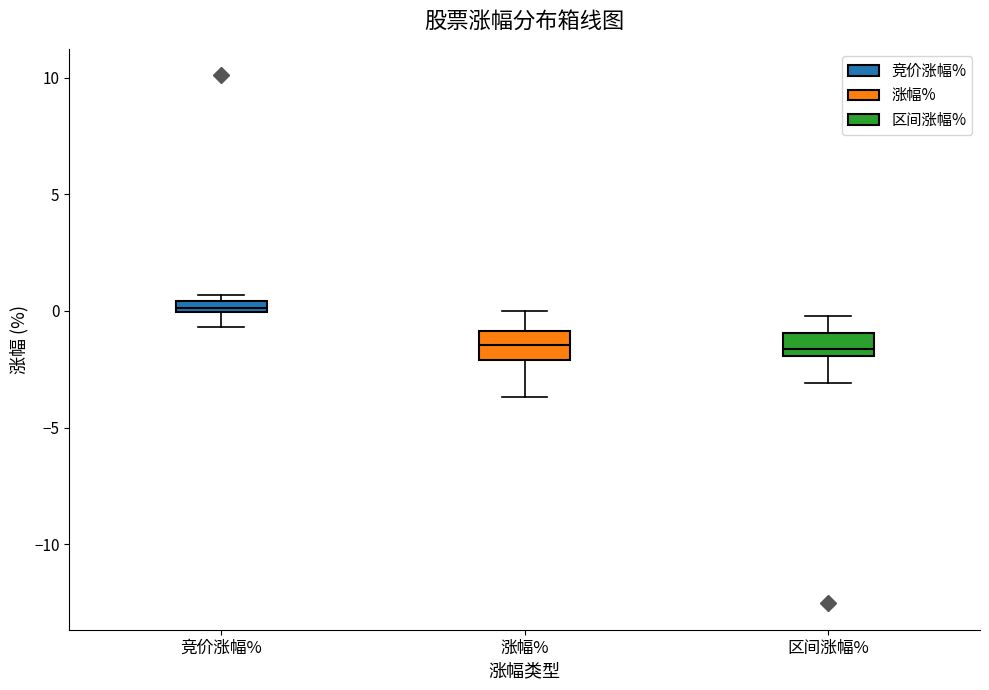

Where does the upper whisker of the box for 区间涨幅% end on the y-axis? The values are not printed on the chart, so give them approximately, as read against the axis.

0.0